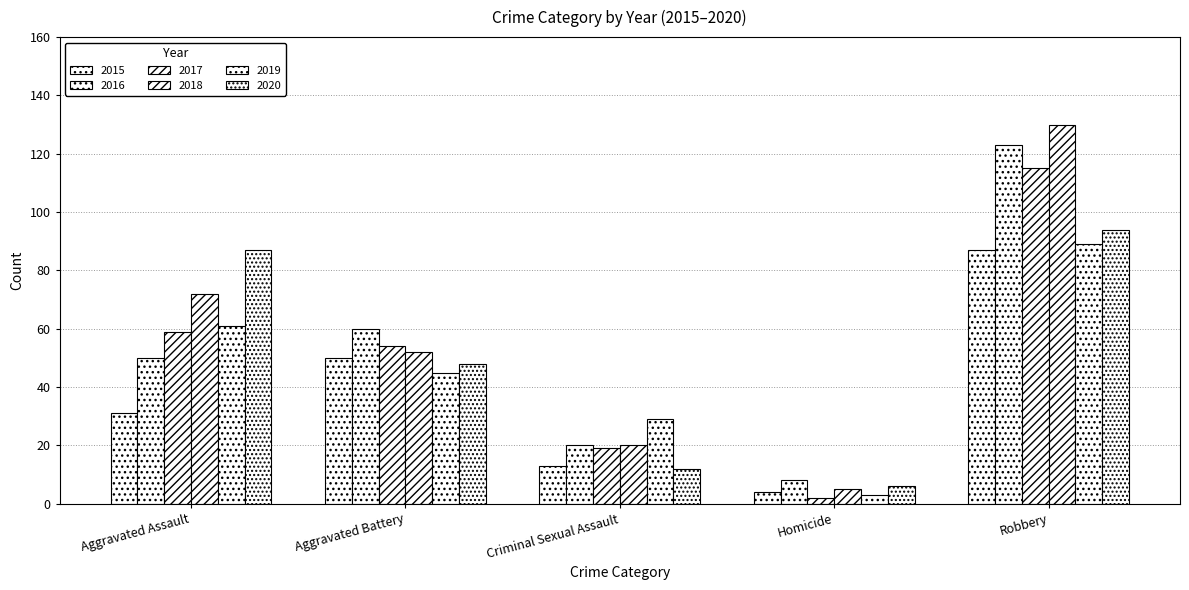

What is the difference between the 2017 values at Robbery and Aggravated Battery?

61